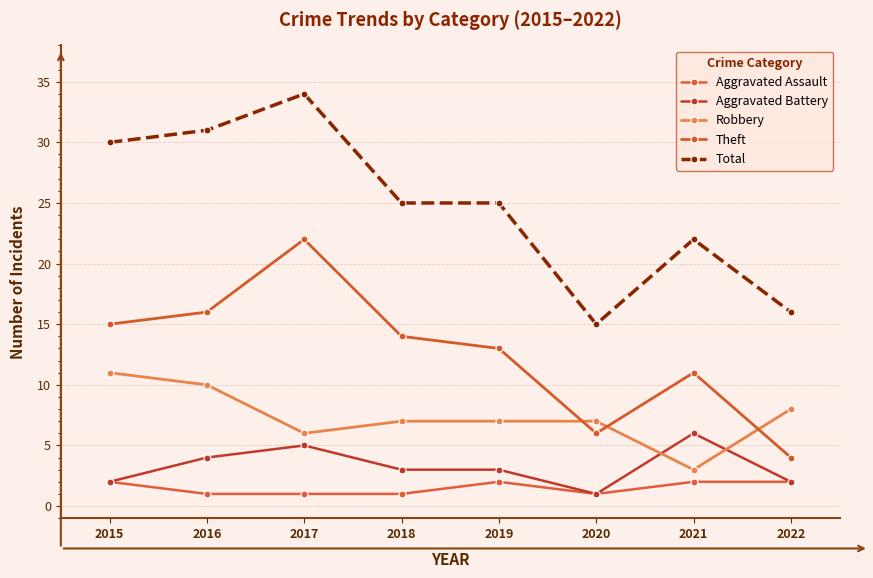

How many data points does each series have?

8